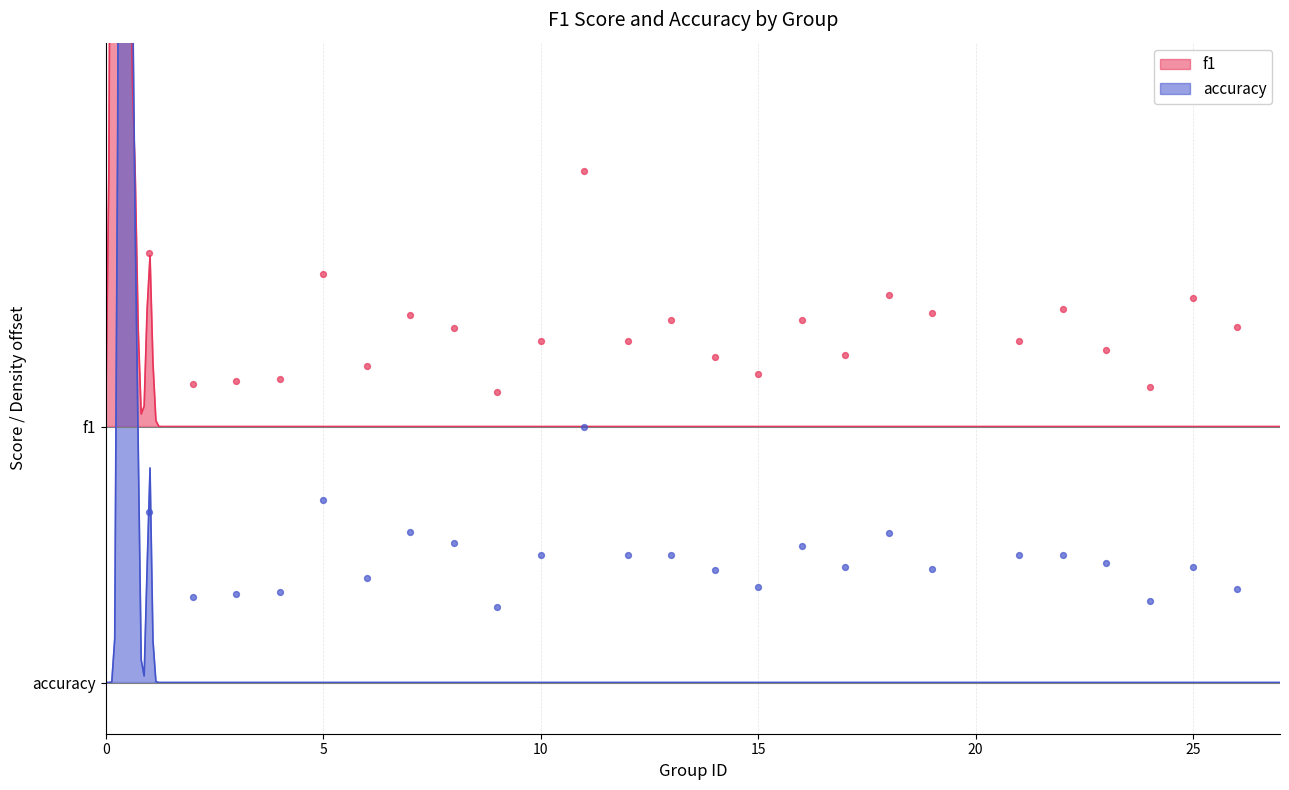

Which series has the widest spread of Y values?

f1